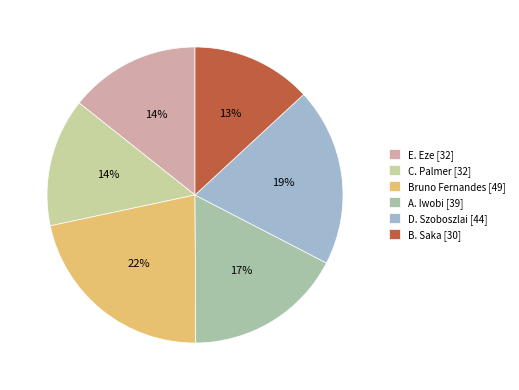

True or false: C. Palmer accounts for 2% of the total.

False